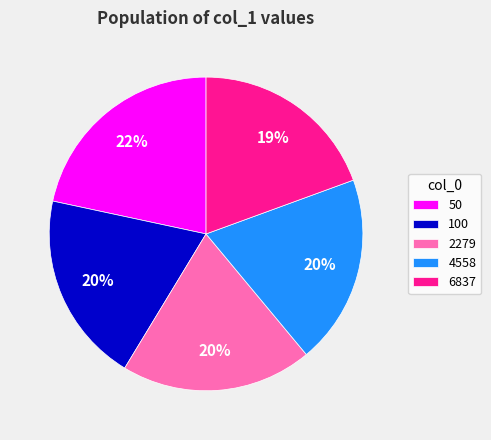

Is there a majority slice in this chart?

No